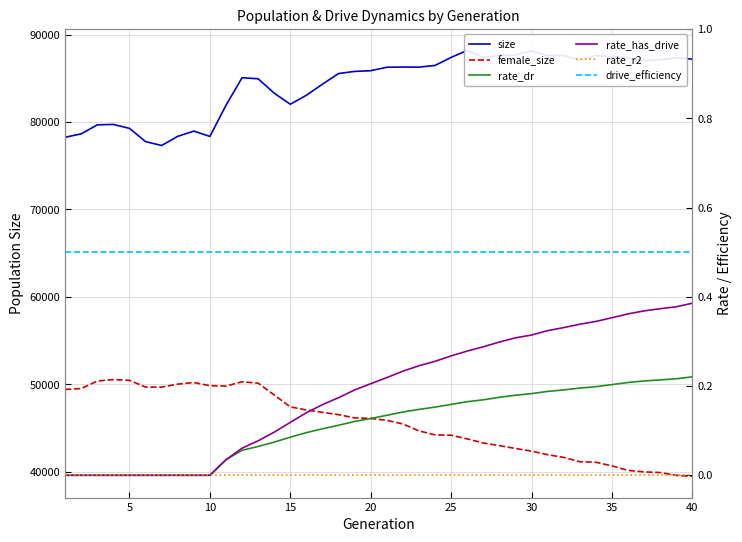

Which series has the largest total across all categories?

size